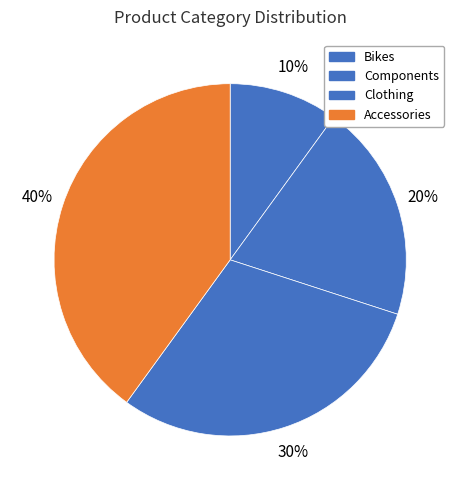

Which slice is the largest?

Accessories